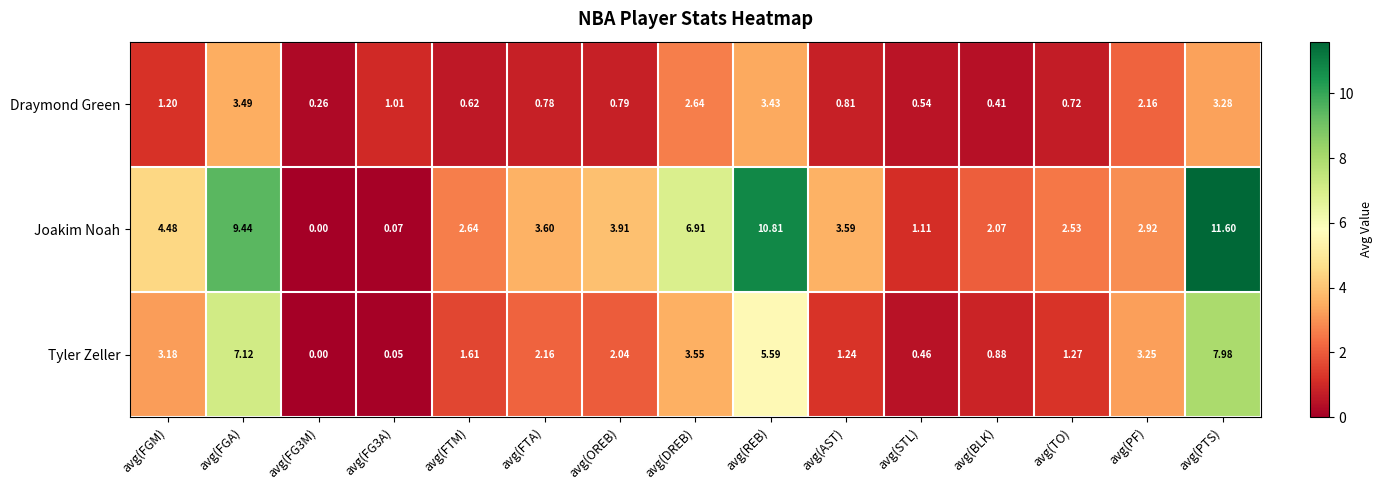

Which series has the largest range (max minus min)?

Joakim Noah